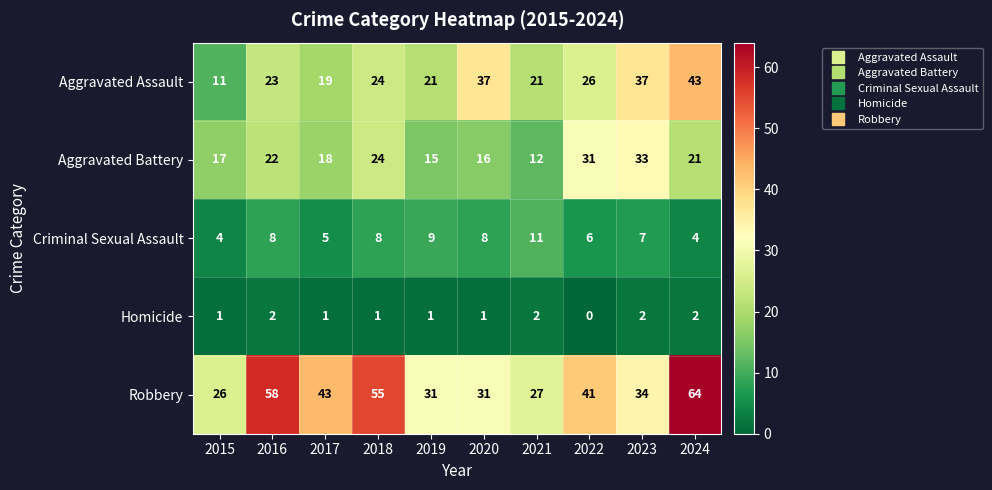

What is the spread (max minus min) of values at 2015?

25